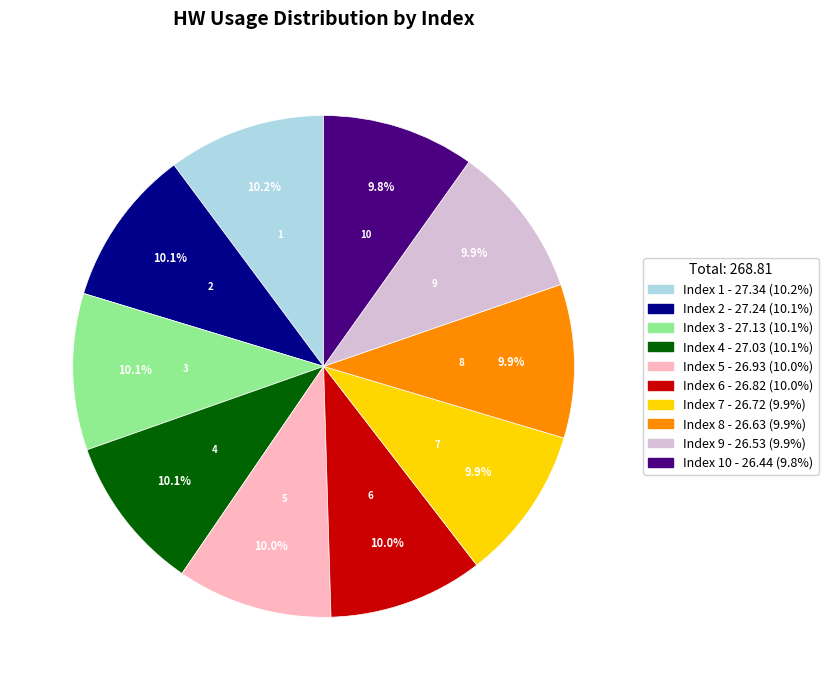

Approximately how many times larger is the value at Index 2 - 27.24 (10.1%) compared to Index 7 - 26.72 (9.9%)?

1.0